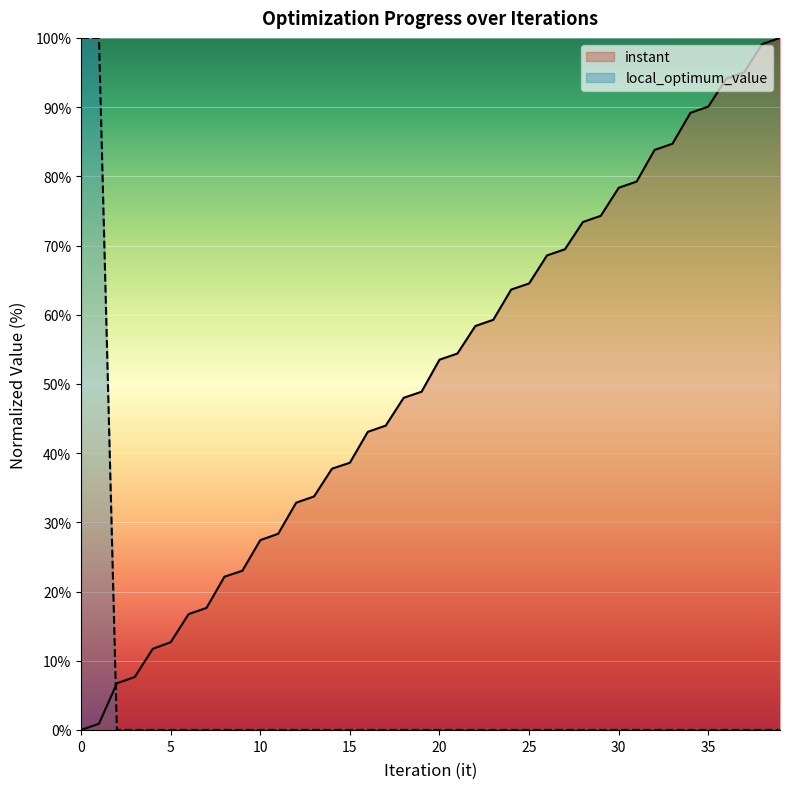

What is the highest value of the instant series?

100.0